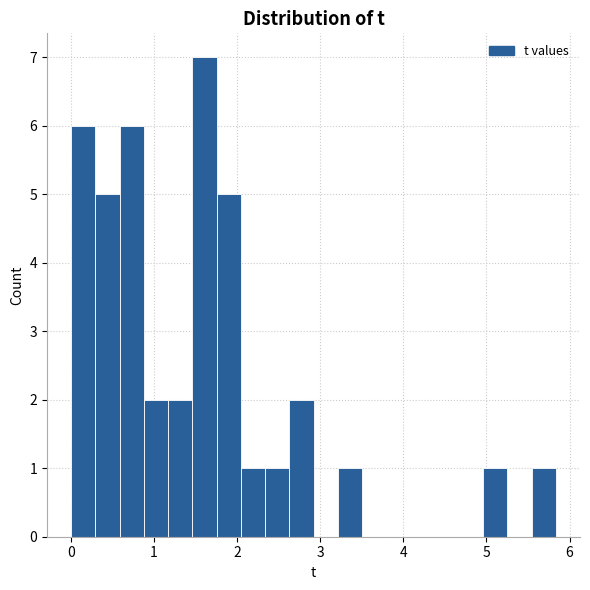

Read against the x-axis, roughly where is the centre of the tallest bar?

1.6